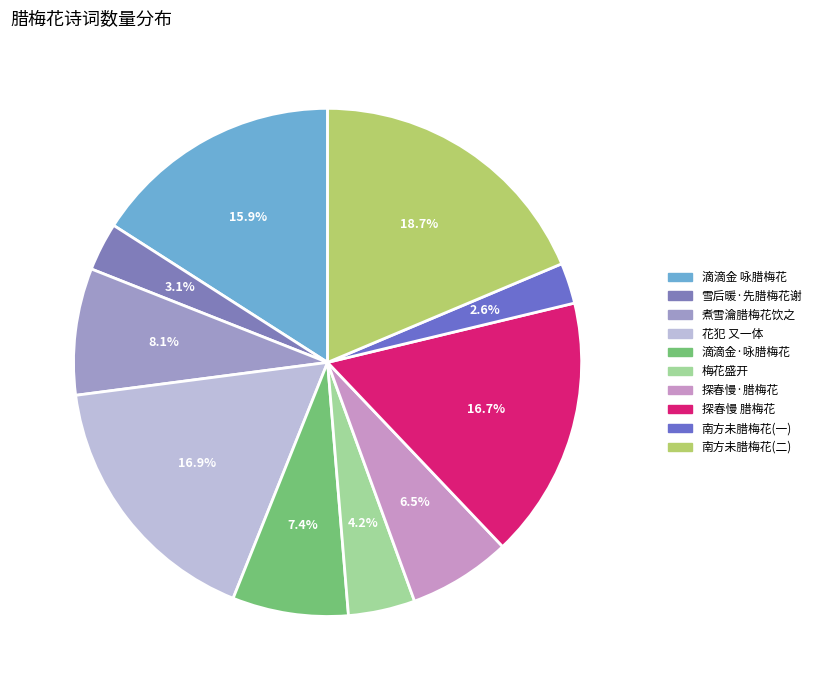

Is there any slice that represents more than half of the pie?

No